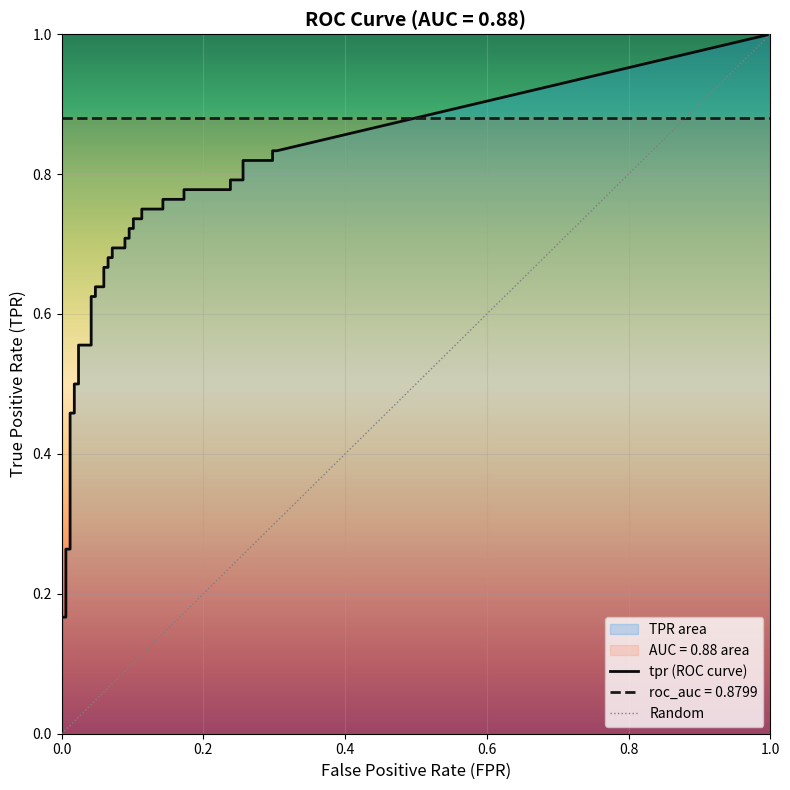

True or false: fpr and tpr cross at least once.

False